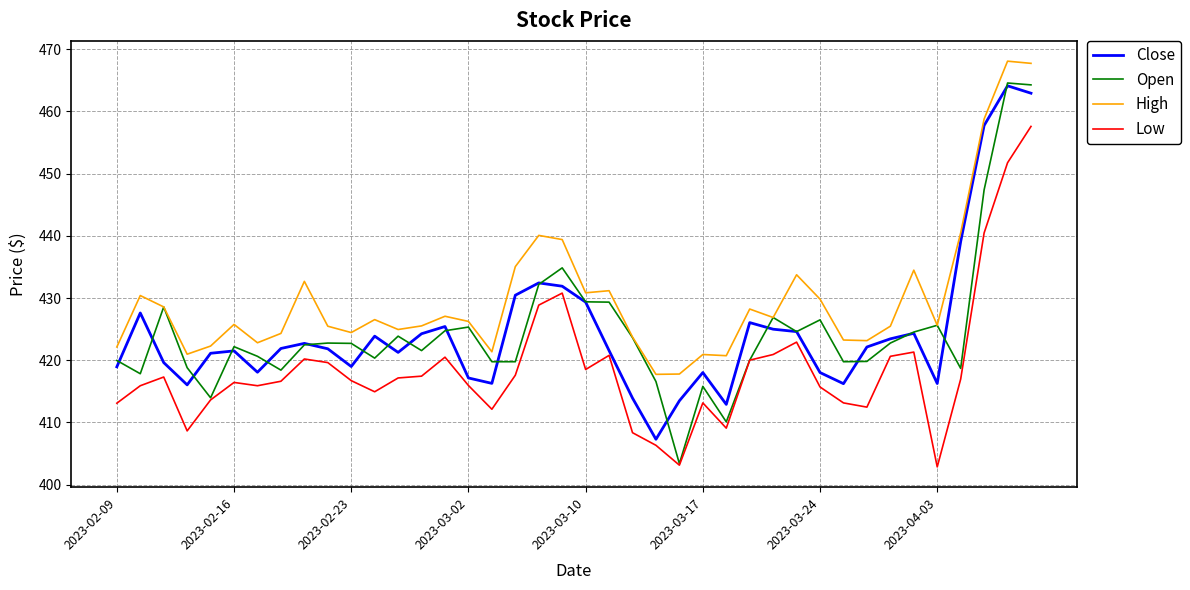

In Close, how many points are higher than both neighbors (excluding endpoints)?

10